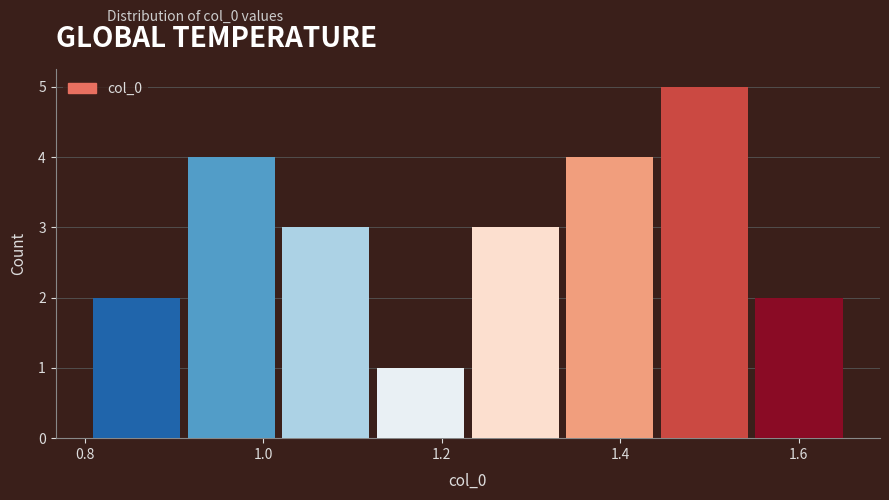

Reading left to right, transcribe this chart: for each bar, give the range it covers on the x-axis and its height. Neither the bar edges nor the heights are printed on the chart, so give them approximately, as read against the axes.

0.80 to 0.92: 2
0.92 to 1.02: 4
1.02 to 1.12: 3
1.12 to 1.24: 1
1.24 to 1.34: 3
1.34 to 1.44: 4
1.44 to 1.56: 5
1.56 to 1.66: 2